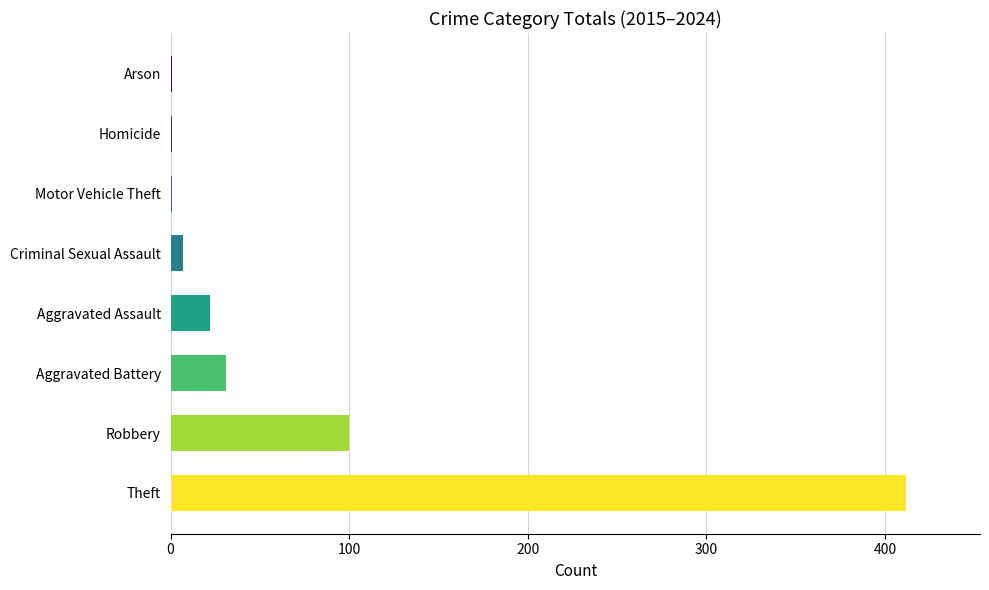

How many series are shown in this chart?

1